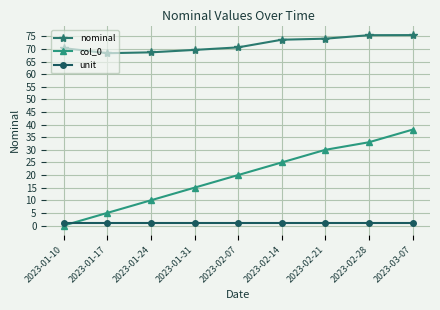

True or false: nominal has a value of 75.4 at 2023-02-28.

True